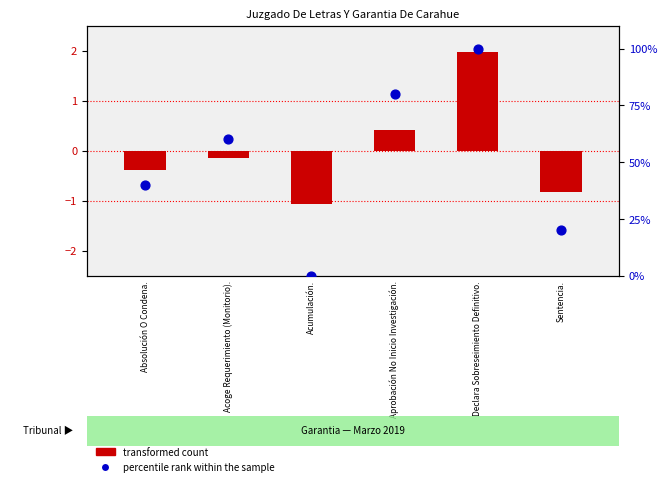

What are all the series names shown in the legend?

transformed count, percentile rank within the sample